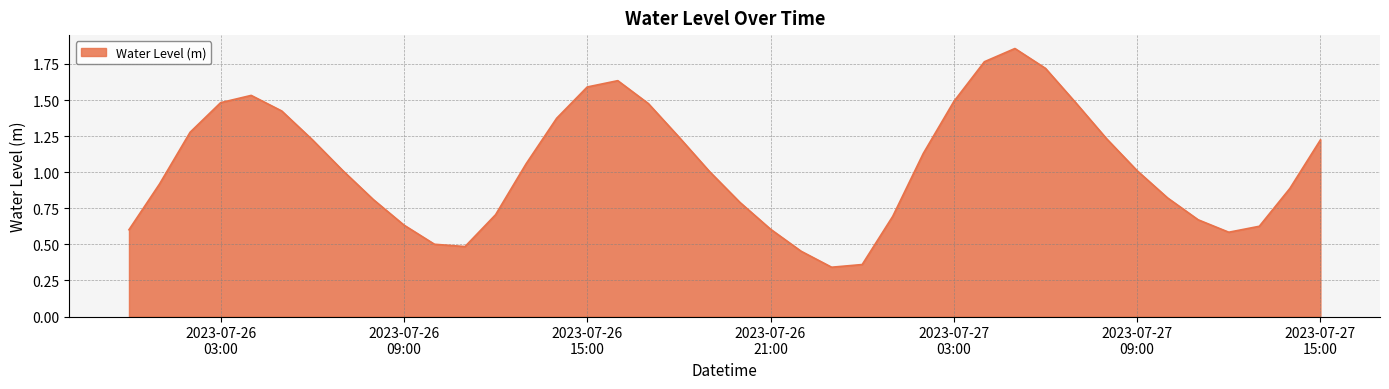

What is the maximum value shown in the chart?

1.9